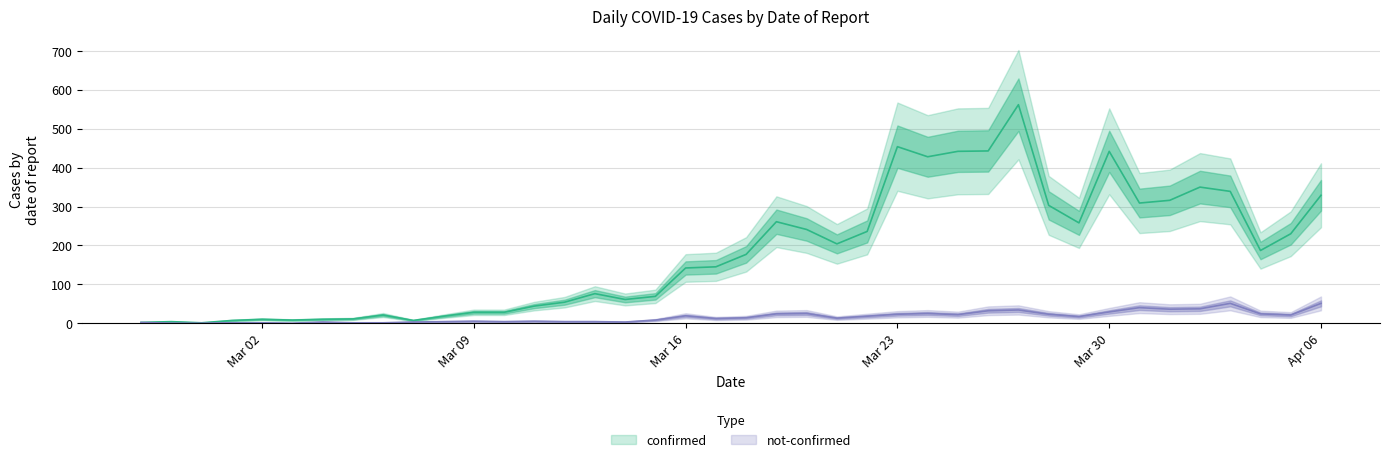

The value of confirmed at 2020-03-21 is 204. True or false?

True